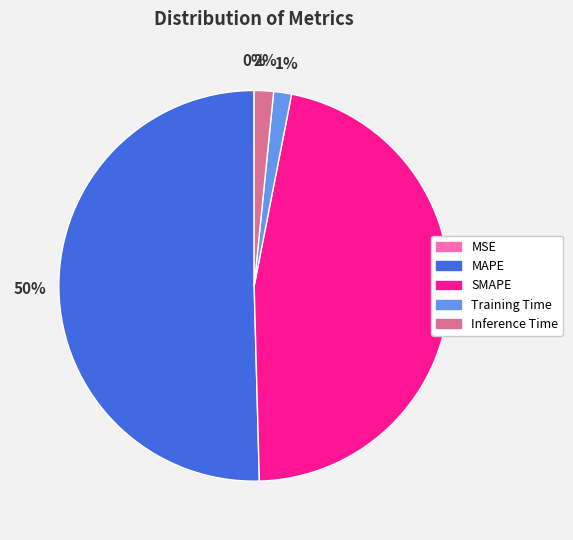

Do Inference Time and MAPE together represent more than half of the pie?

Yes